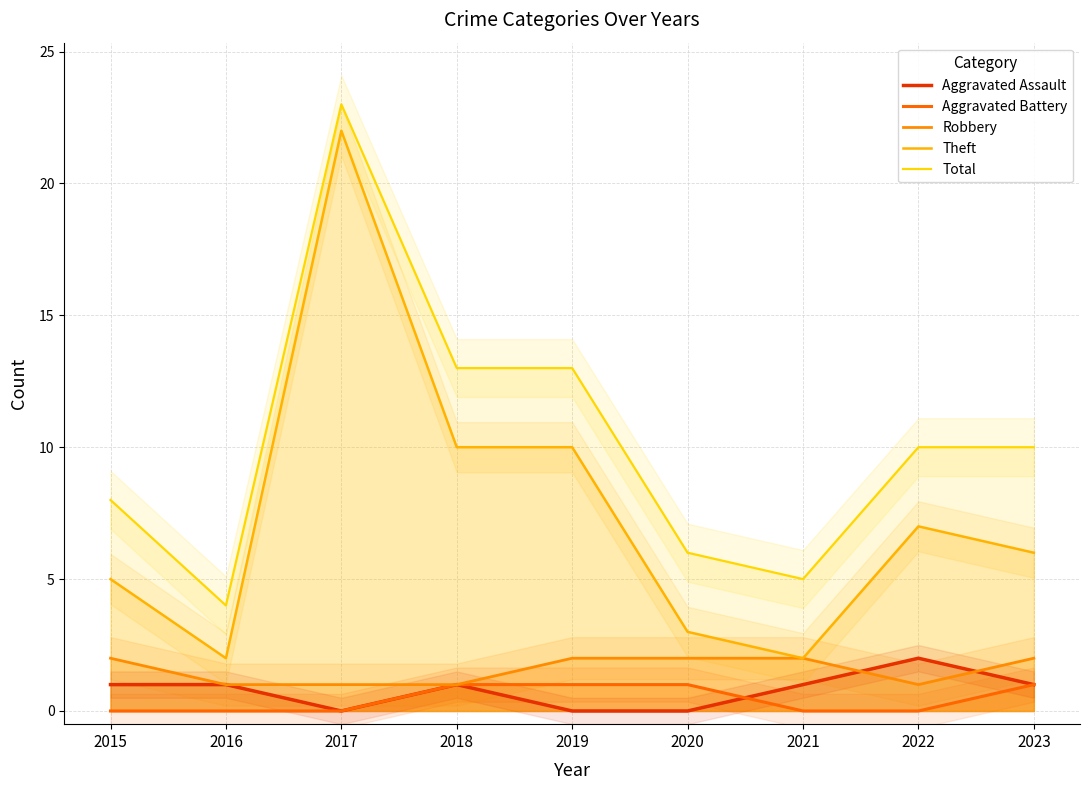

Which series has the largest range (max minus min)?

Theft